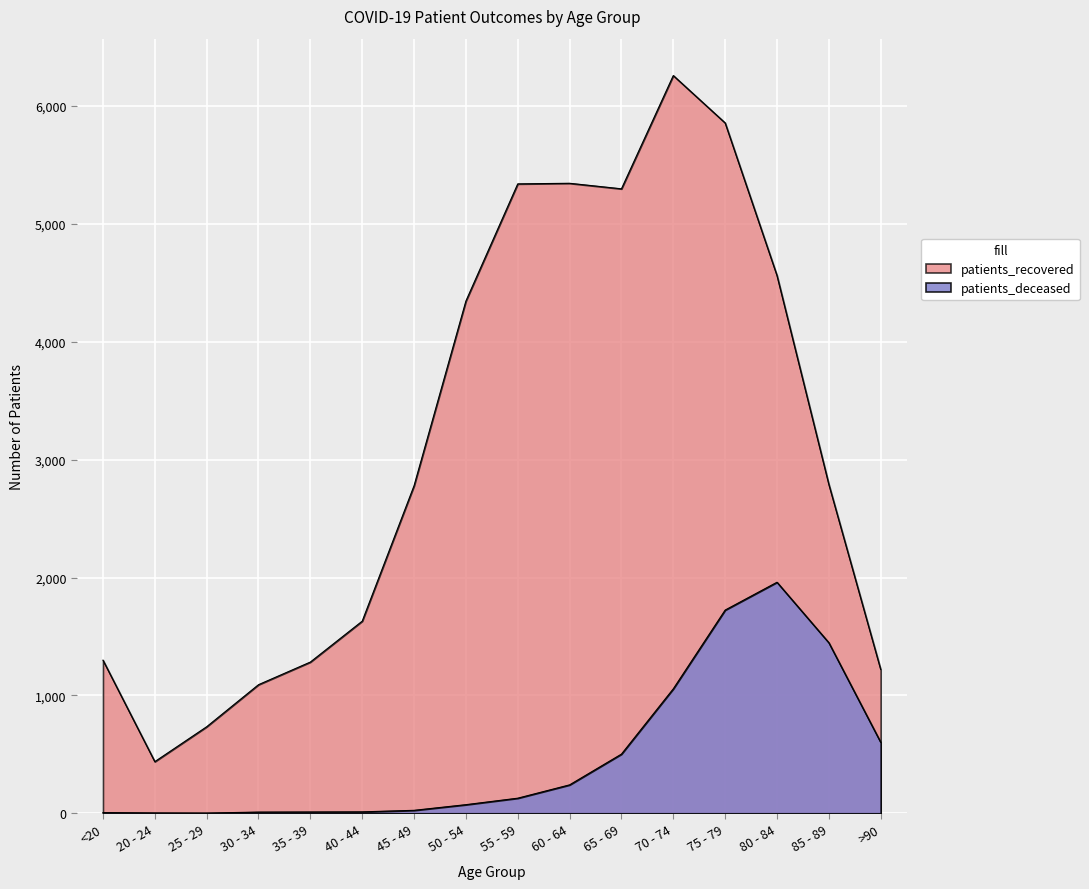

True or false: patients_deceased and patients_recovered intersect in this chart.

False